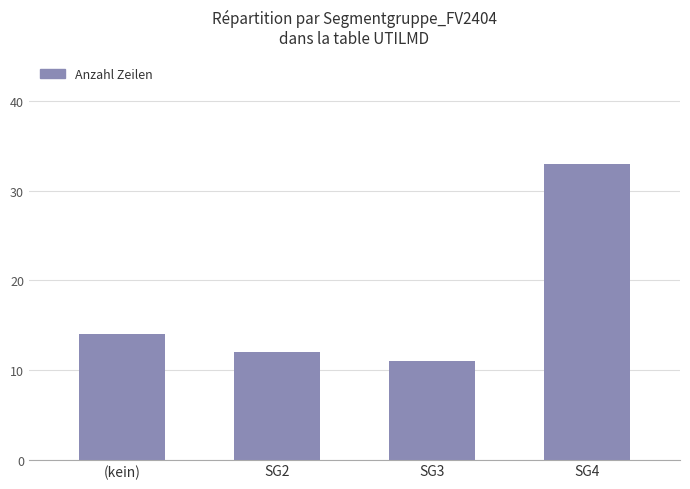

True or false: the data shows 10 at SG4.

False